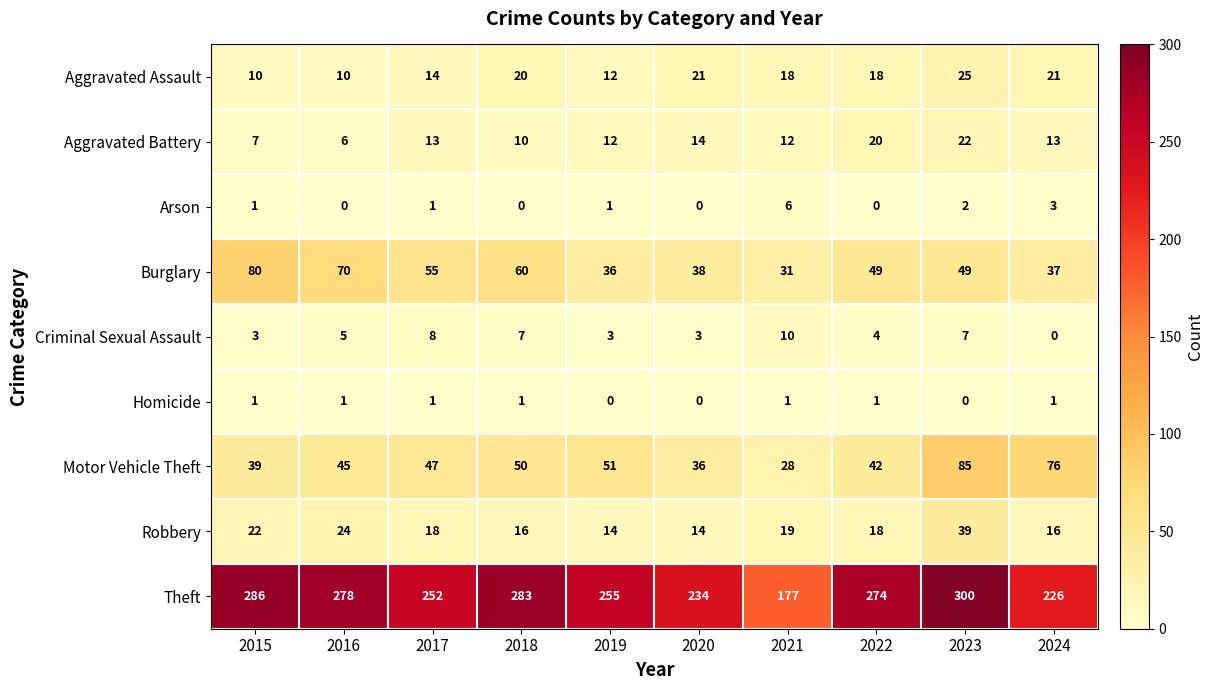

Rank the series by their maximum value, from highest to lowest.

Theft, Motor Vehicle Theft, Burglary, Robbery, Aggravated Assault, Aggravated Battery, Criminal Sexual Assault, Arson, Homicide